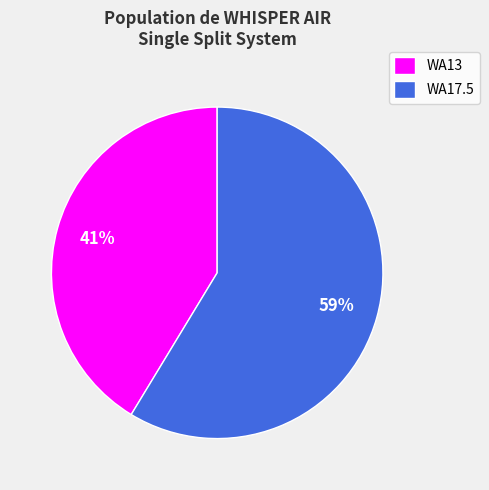

To the nearest percent, what is the combined percentage of WA13 and WA17.5?

100%